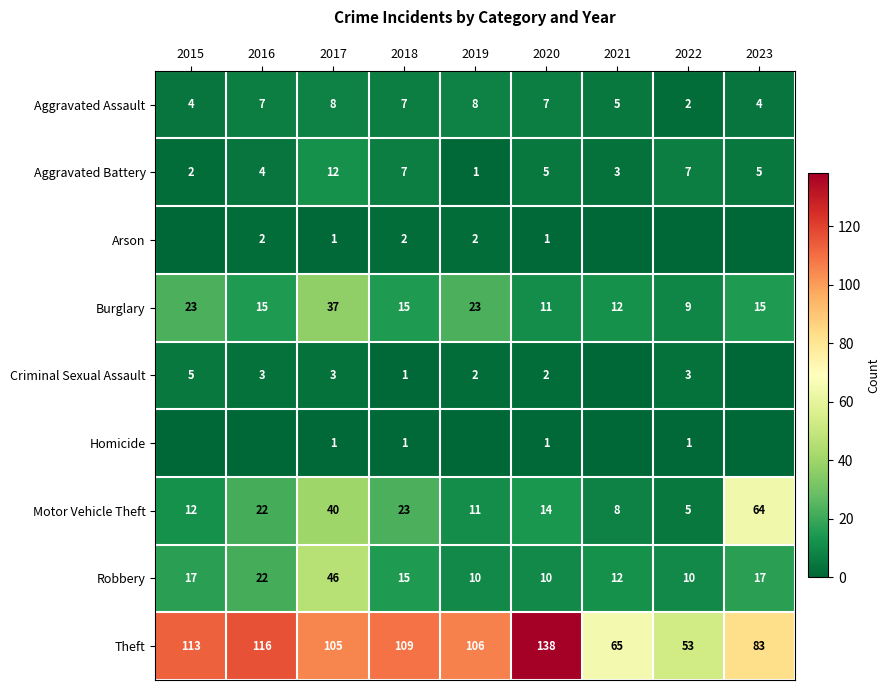

What is the sum of the Robbery values at 2015 and 2020?

27